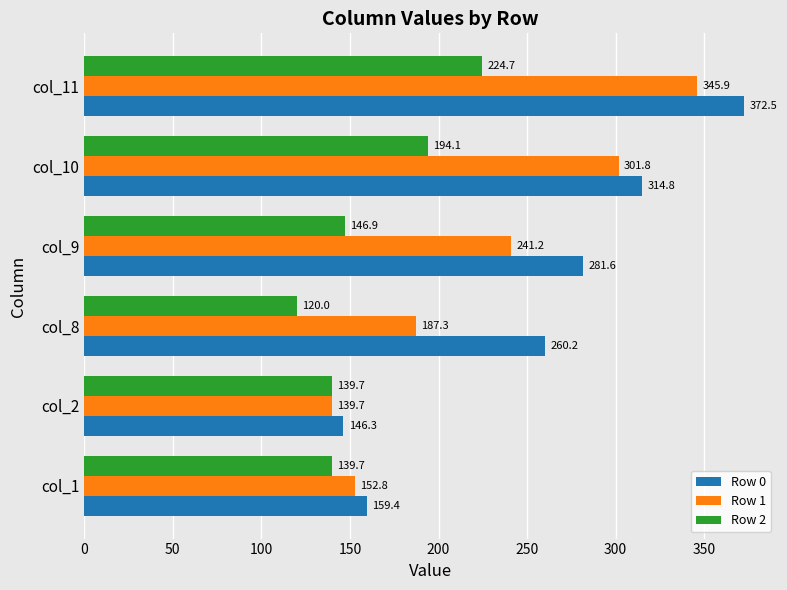

At which label is Row 0 closest to 259?

col_8